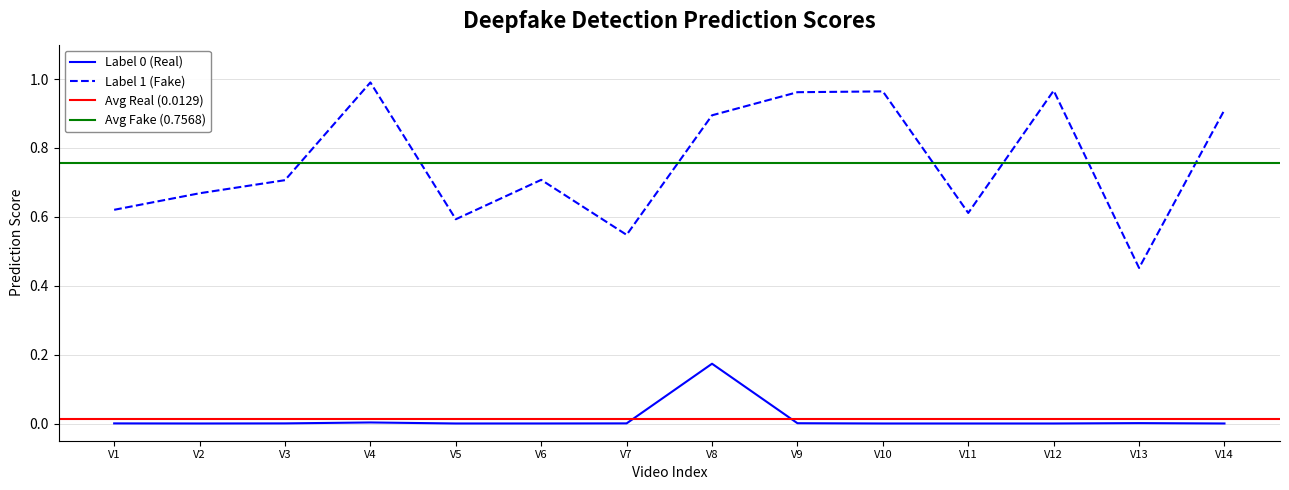

What is the greatest value displayed?

1.0